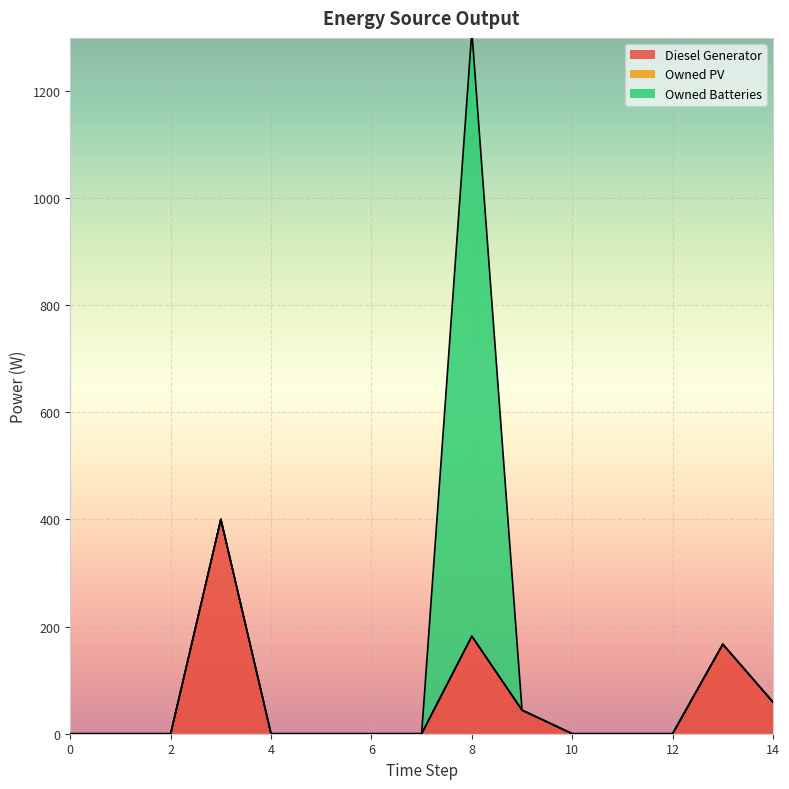

Reading left to right, list all the values displayed in this chart.

Diesel Generator: 0	0	0	400	0	0	0	0	182	44	0	0	0	167	59
Owned PV: 0	0	0	0	0	0	0	0	0	0	0	0	0	0	0
Owned Batteries: 0	0	0	0	0	0	0	0	1129	0	0	0	0	0	0